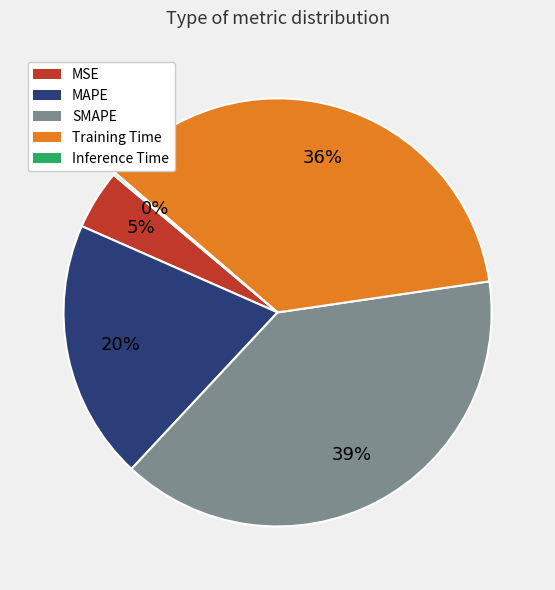

To the nearest percent, what is the difference between the MAPE and MSE slice percentages?

15%